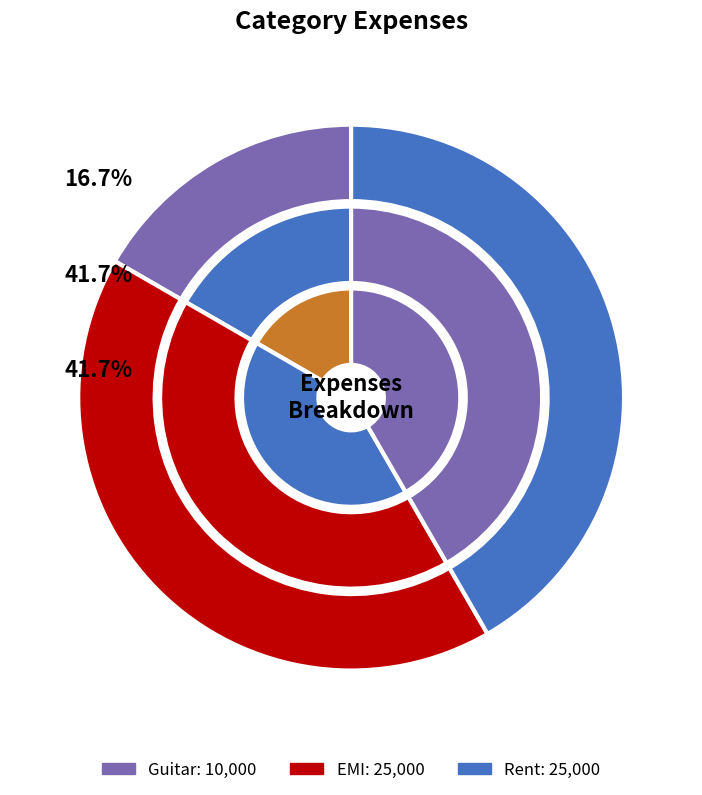

How much of the chart is everything except Rent?

58.3%